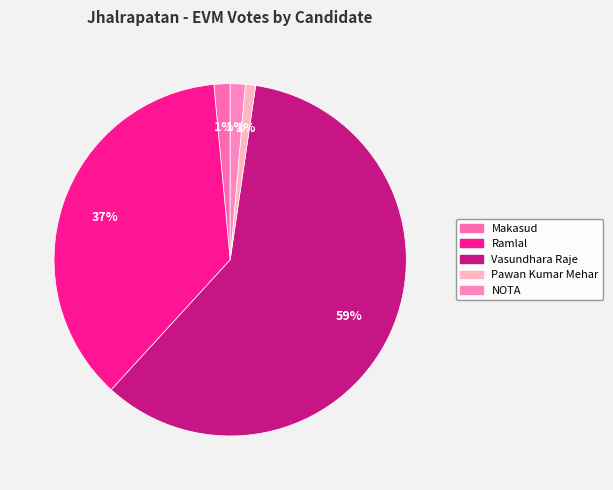

To the nearest percent, what percentage of the pie is Makasud?

1%